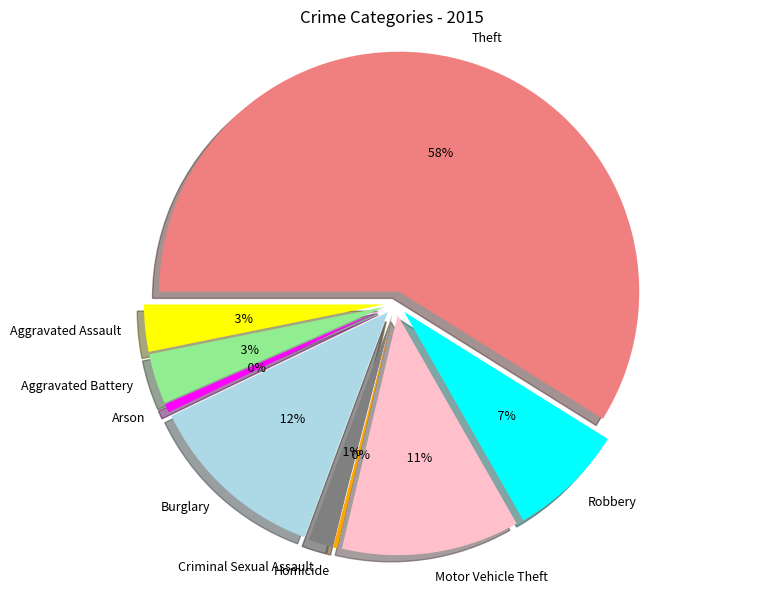

How much of the chart is everything except Criminal Sexual Assault?

98.4%